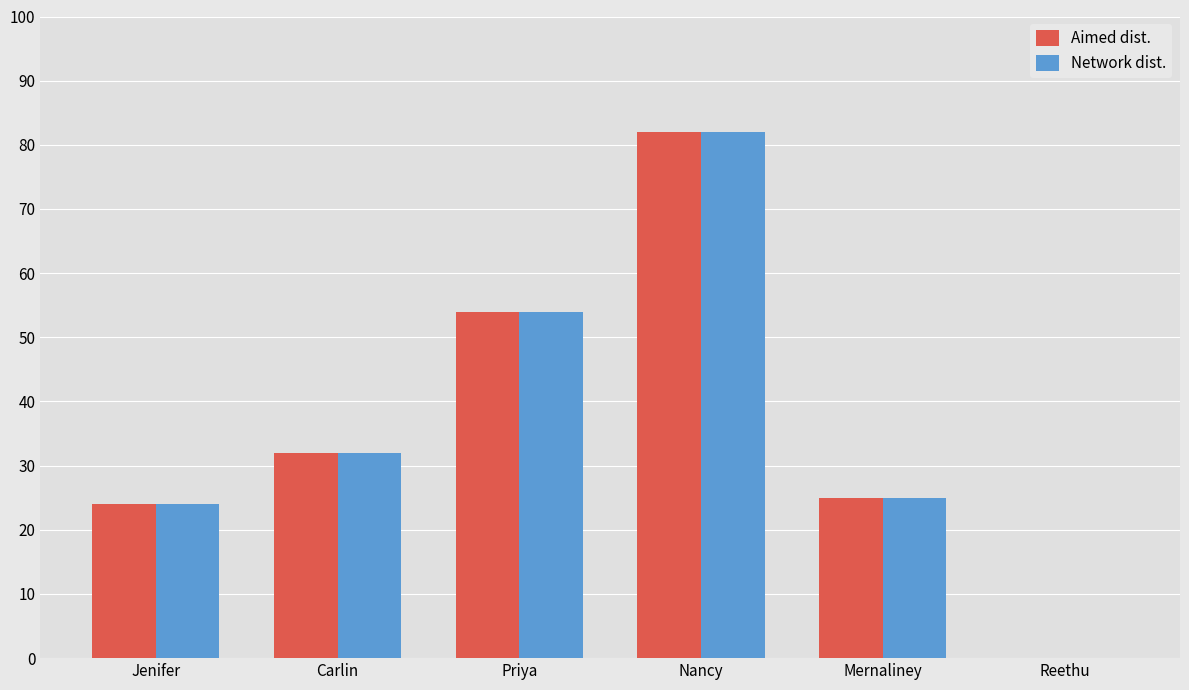

What is the average value of the Aimed dist. series?

36